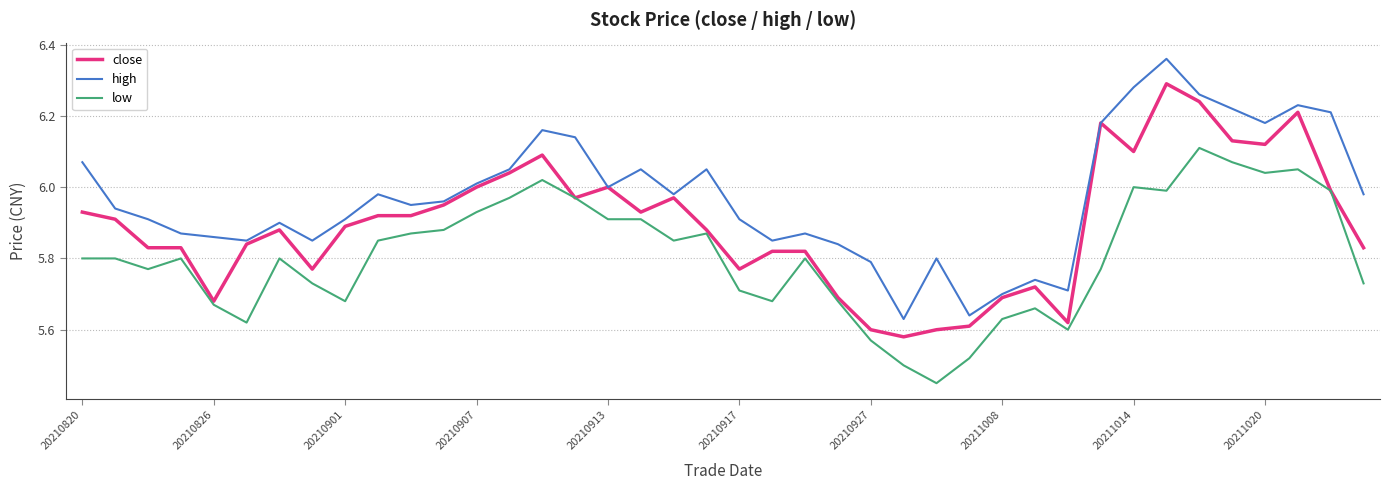

List the series in order of their peak value, lowest first.

low, close, high